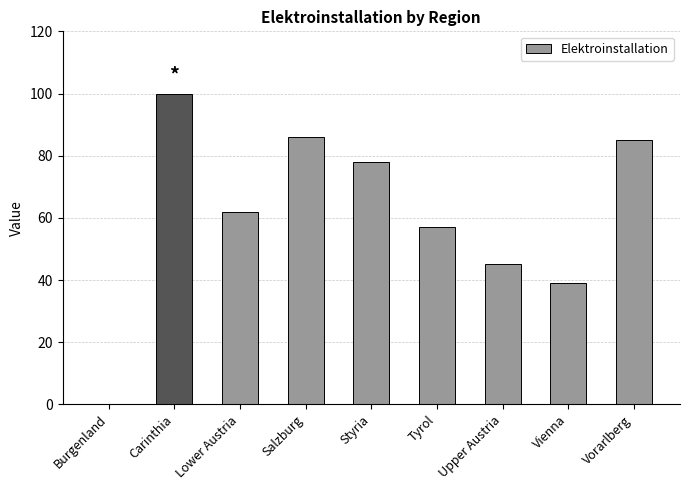

True or false: the data shows 65 at Burgenland.

False